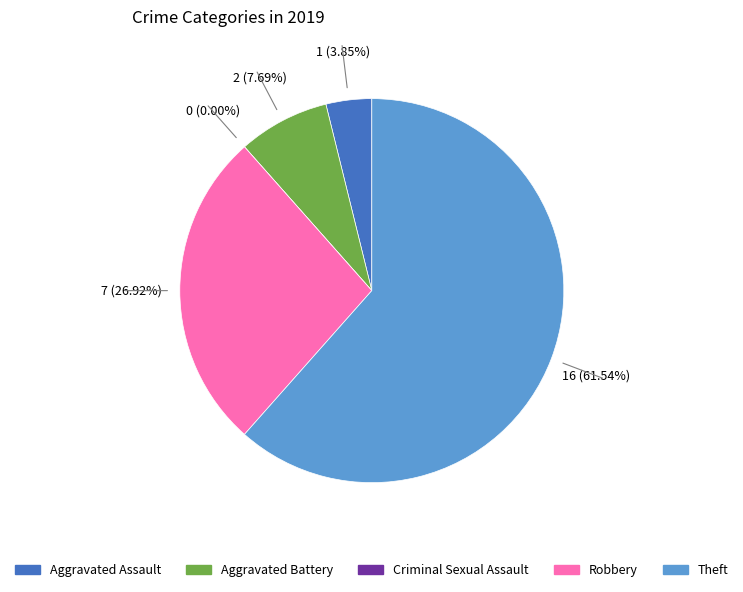

The Aggravated Assault slice represents 4% of the pie. True or false?

True